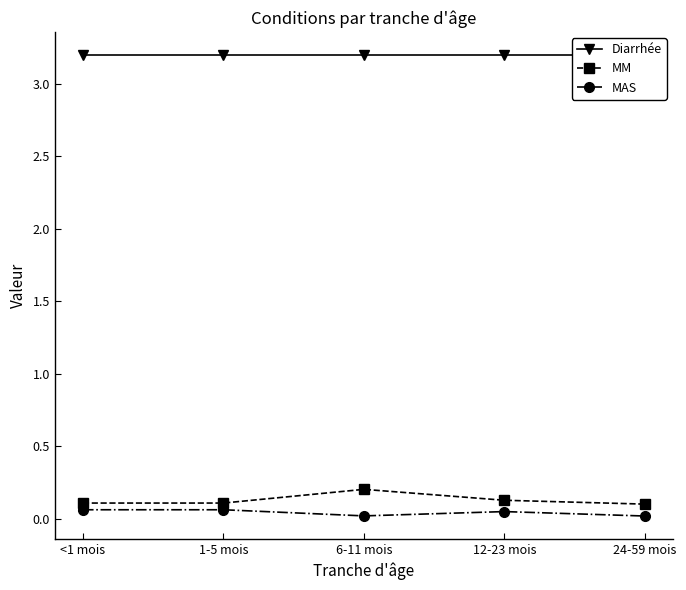

Between 12-23 mois and 24-59 mois, which series saw the biggest shift?

MAS